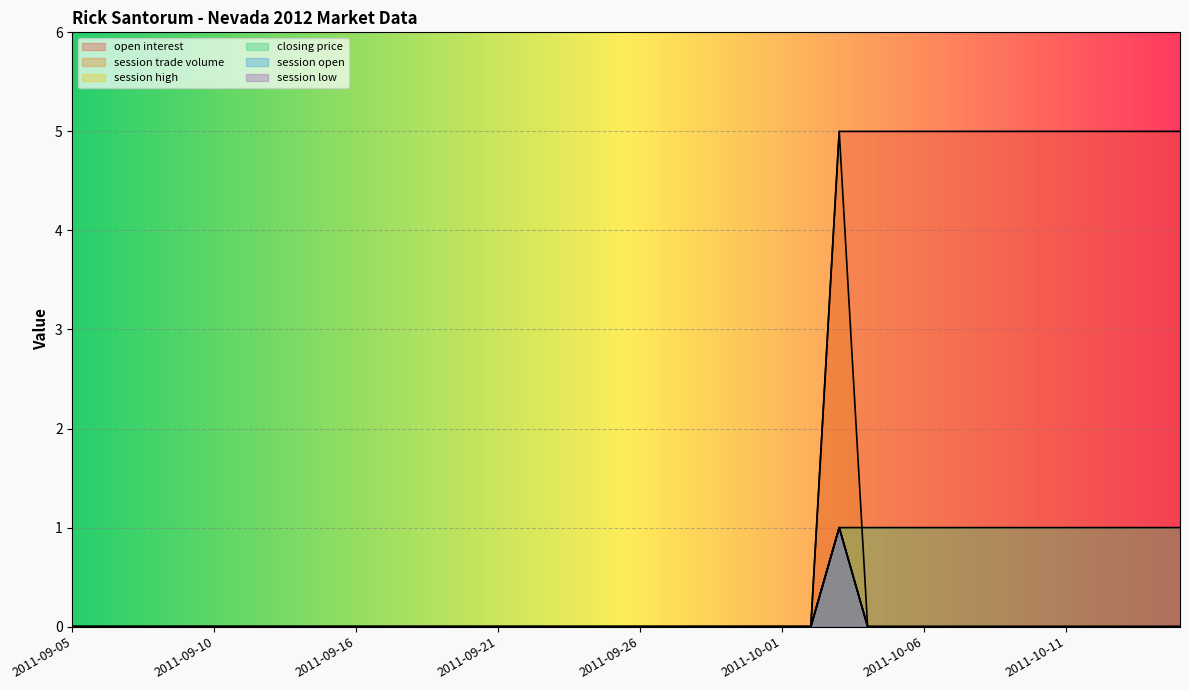

What is the sum of all session open values?

1